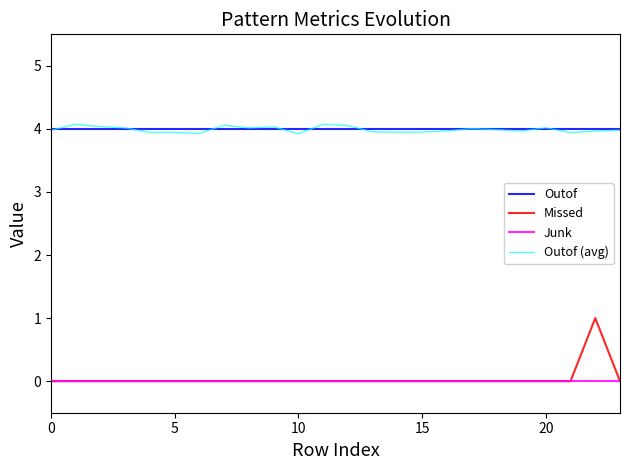

What is the lowest value of the Outof series?

4.0